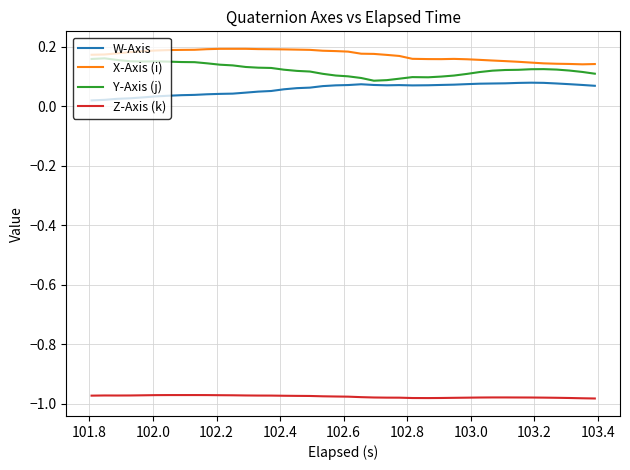

True or false: Z-Axis (k) and X-Axis (i) intersect in this chart.

False